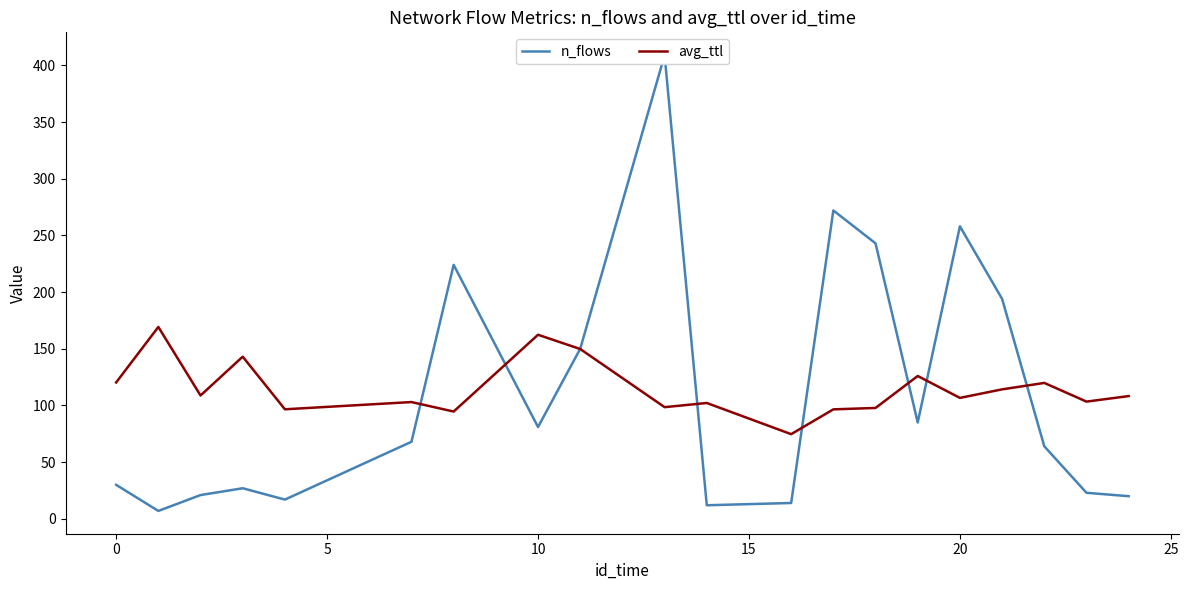

The avg_ttl series shows 162.4 at 10. True or false?

True